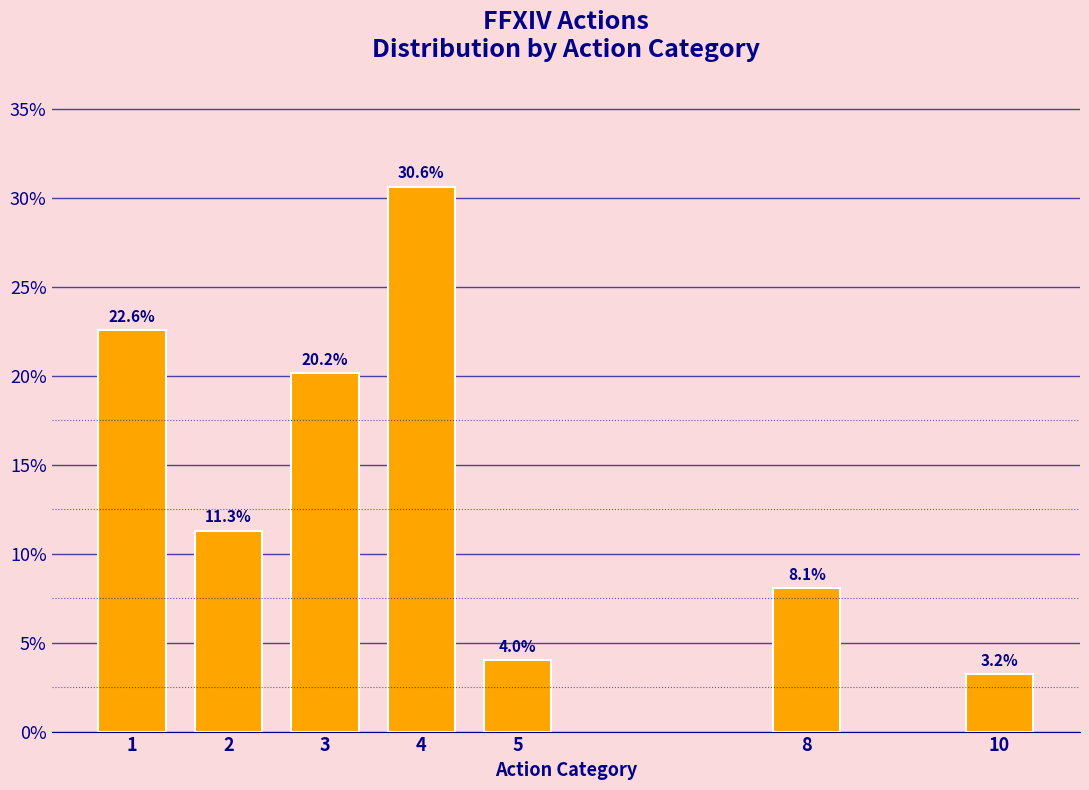

Reading left to right, extract all data points from this chart.

1=22.6	2=11.3	3=20.2	4=30.6	5=4.0	8=8.1	10=3.2